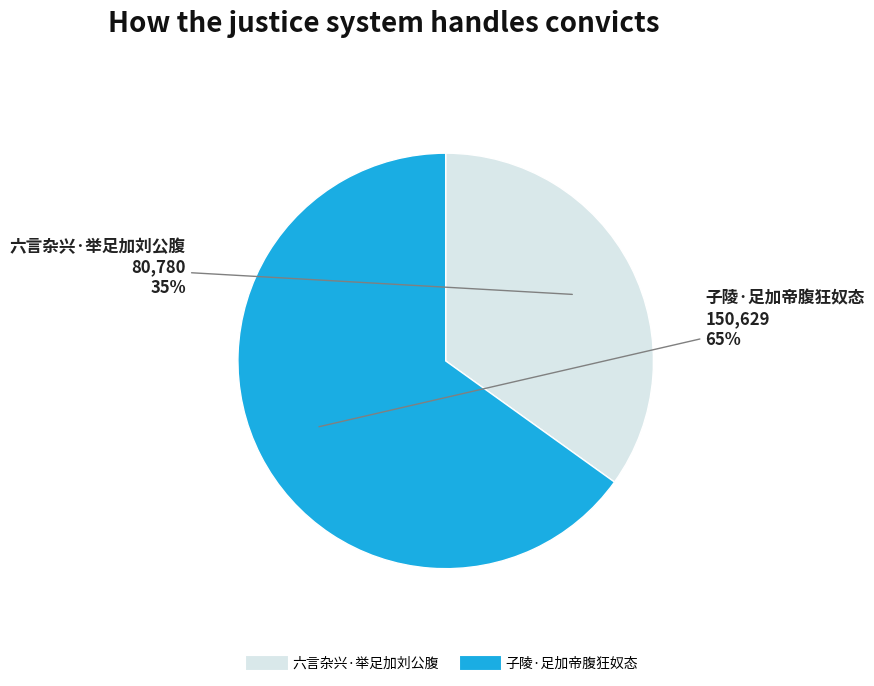

The 六言杂兴·举足加刘公腹 slice represents 35% of the pie. True or false?

True